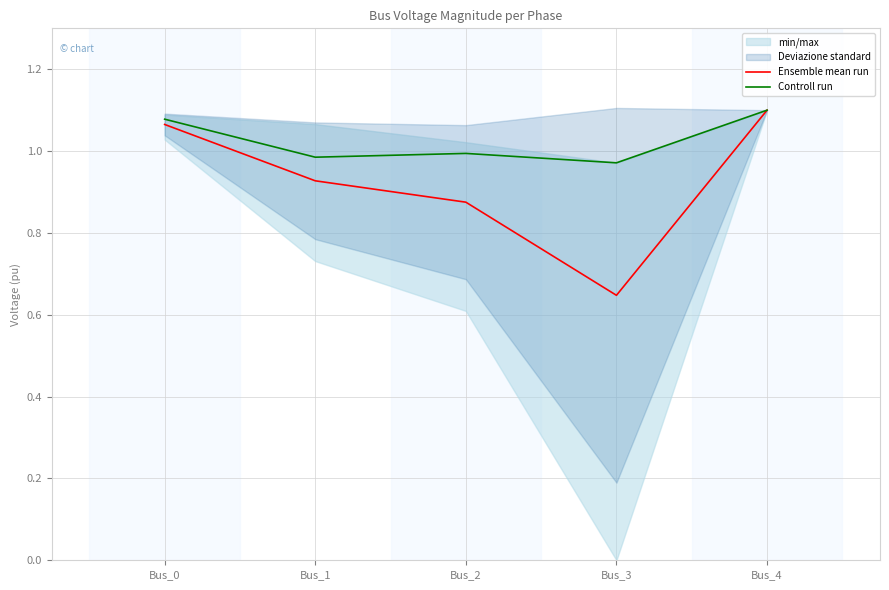

At which category is the sum across all series the highest?

Bus_4